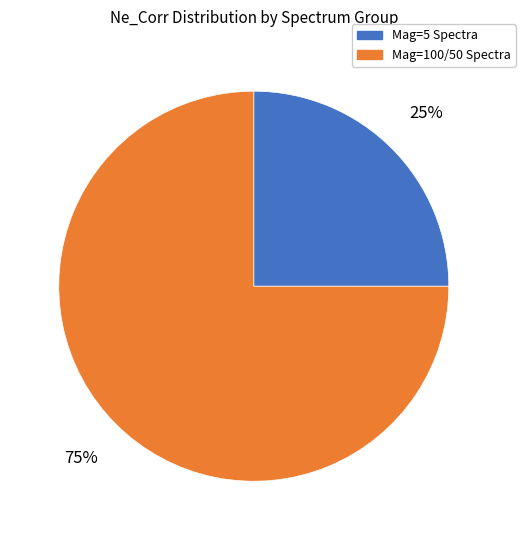

Combined, do Mag=5 Spectra and Mag=100/50 Spectra account for over 50%?

Yes